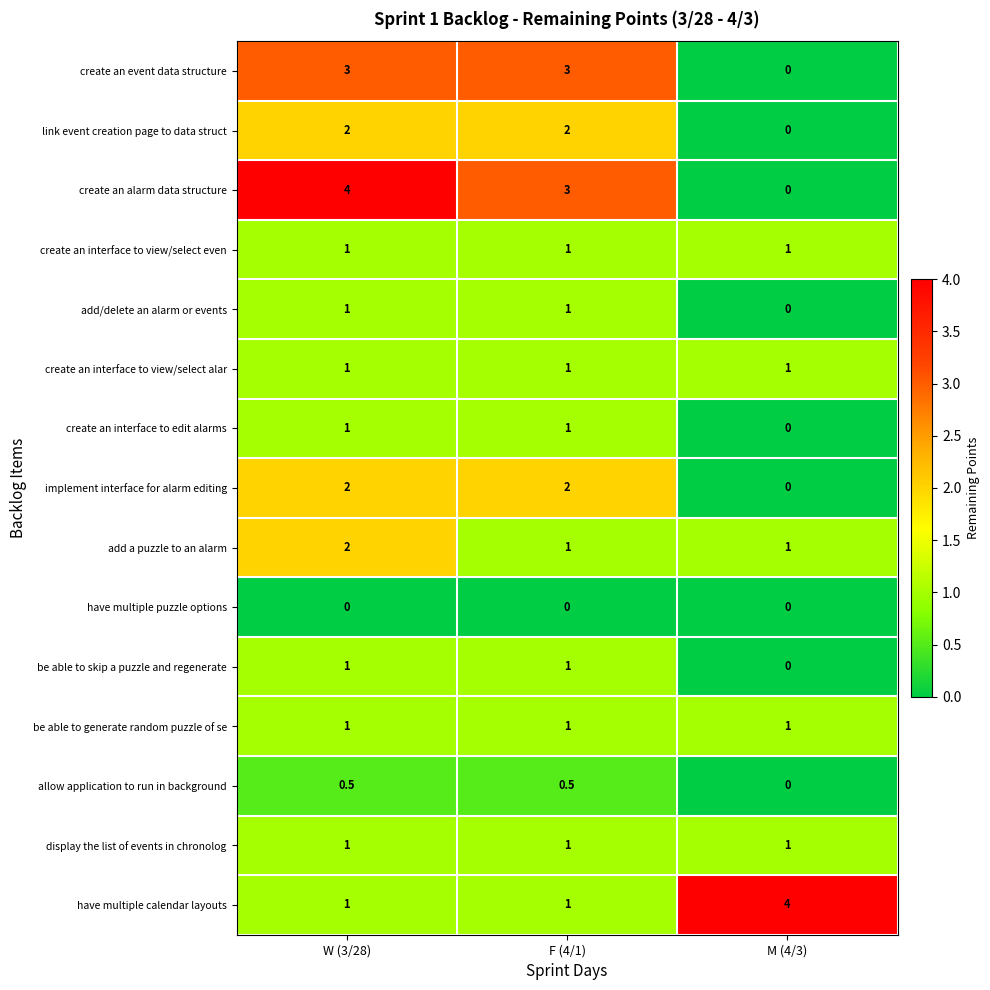

What is the difference between the highest and lowest values at F (4/1)?

3.0